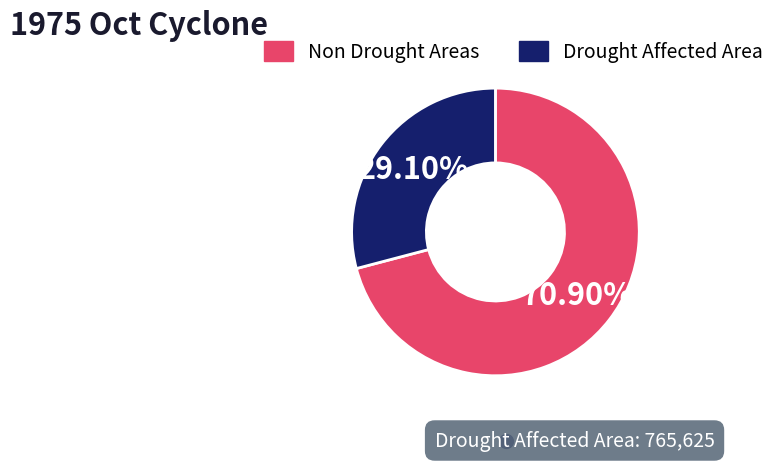

To the nearest percent, what is the difference between the largest and smallest slice percentages?

42%